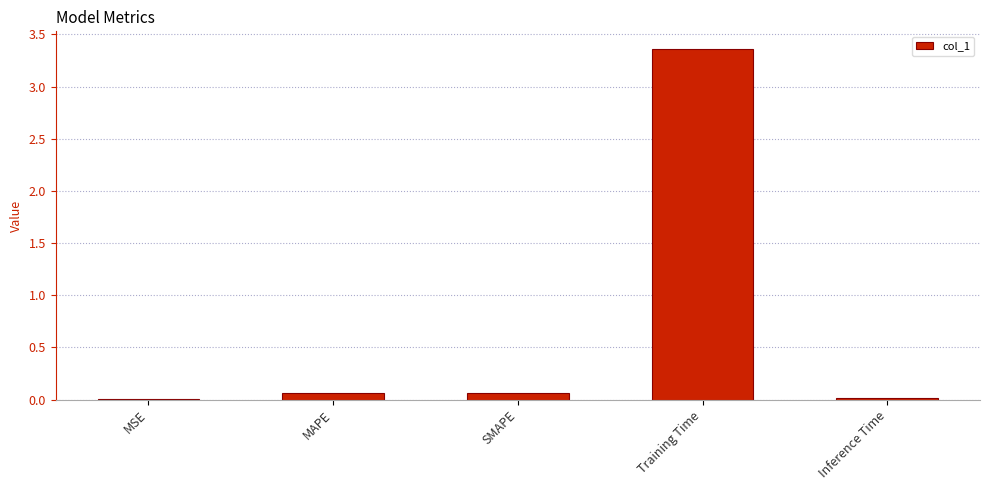

What is the sum of all values?

3.5